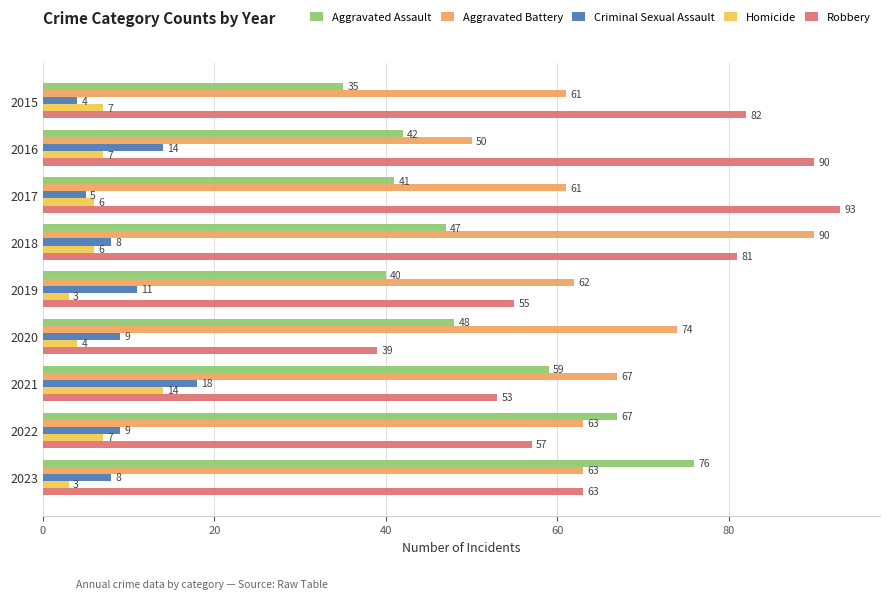

What is the average value of the Aggravated Battery series?

66